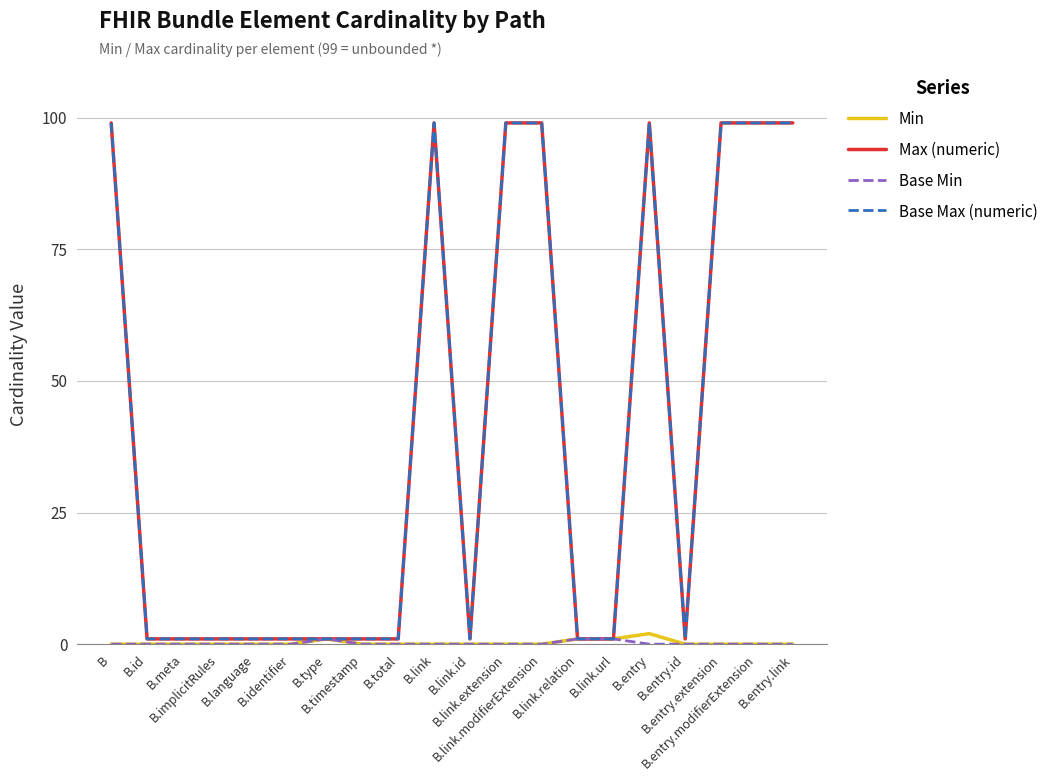

Which category has the lowest value in the Base Max (numeric) series?

B.id